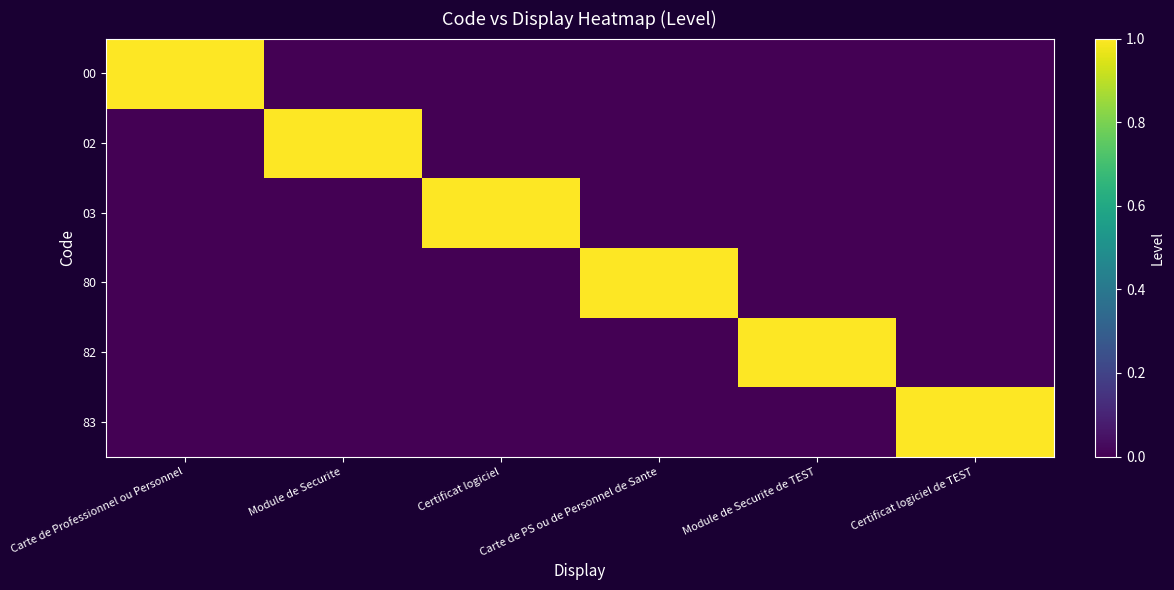

Reading right to left, what are all the values shown in this chart?

00: Certificat logiciel de TEST=0	Module de Securite de TEST=0	Carte de PS ou de Personnel de Sante=0	Certificat logiciel=0	Module de Securite=0	Carte de Professionnel ou Personnel=1
02: Certificat logiciel de TEST=0	Module de Securite de TEST=0	Carte de PS ou de Personnel de Sante=0	Certificat logiciel=0	Module de Securite=1	Carte de Professionnel ou Personnel=0
03: Certificat logiciel de TEST=0	Module de Securite de TEST=0	Carte de PS ou de Personnel de Sante=0	Certificat logiciel=1	Module de Securite=0	Carte de Professionnel ou Personnel=0
80: Certificat logiciel de TEST=0	Module de Securite de TEST=0	Carte de PS ou de Personnel de Sante=1	Certificat logiciel=0	Module de Securite=0	Carte de Professionnel ou Personnel=0
82: Certificat logiciel de TEST=0	Module de Securite de TEST=1	Carte de PS ou de Personnel de Sante=0	Certificat logiciel=0	Module de Securite=0	Carte de Professionnel ou Personnel=0
83: Certificat logiciel de TEST=1	Module de Securite de TEST=0	Carte de PS ou de Personnel de Sante=0	Certificat logiciel=0	Module de Securite=0	Carte de Professionnel ou Personnel=0